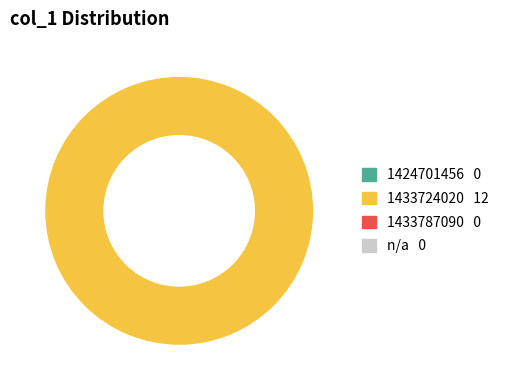

Does any single category account for the majority?

Yes